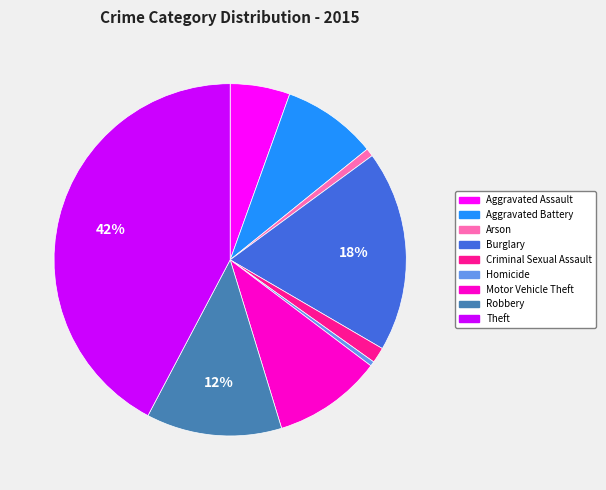

Is it true that Motor Vehicle Theft is 10% of the pie?

True